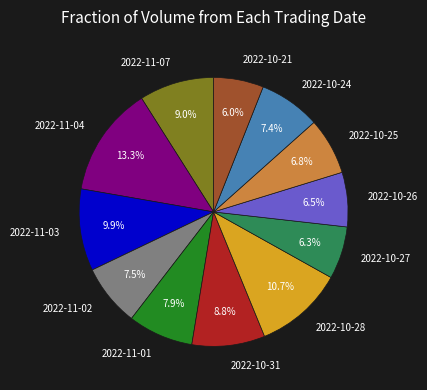

True or false: 2022-10-27 accounts for 13% of the total.

False